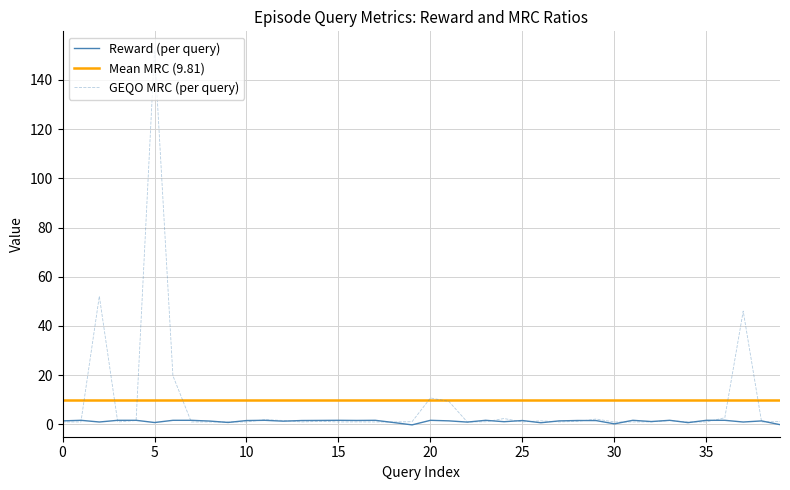

The reward series shows 0.7 at 15. True or false?

False